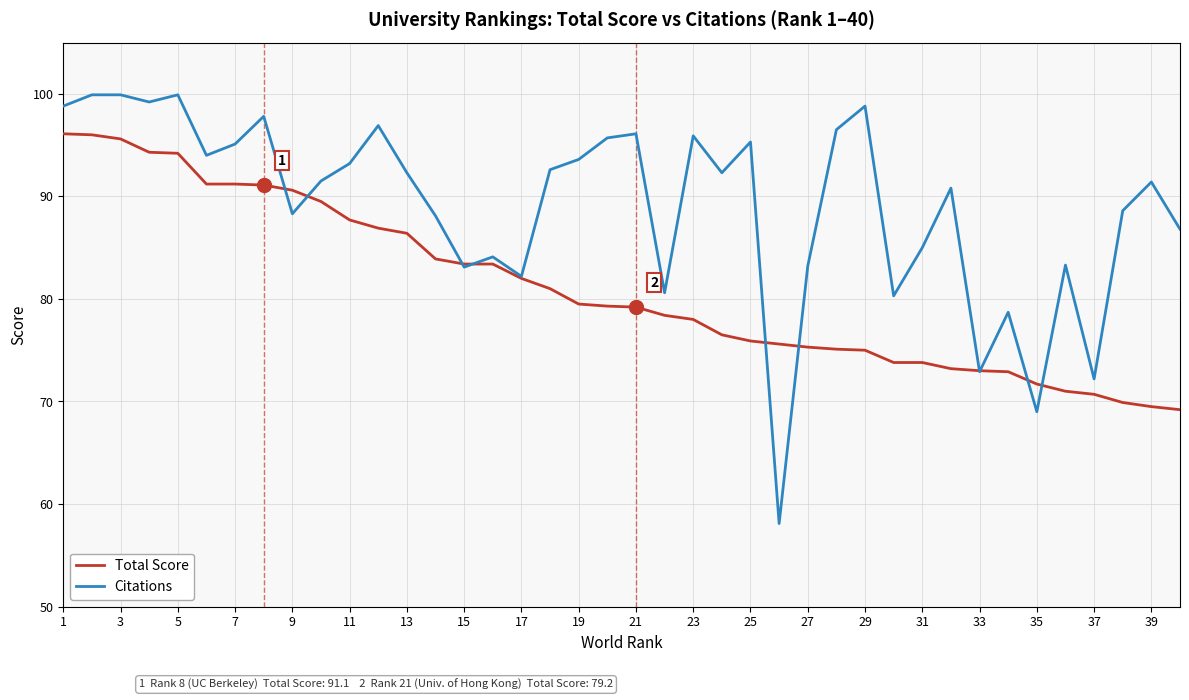

Which series has the largest total across all categories?

Citations